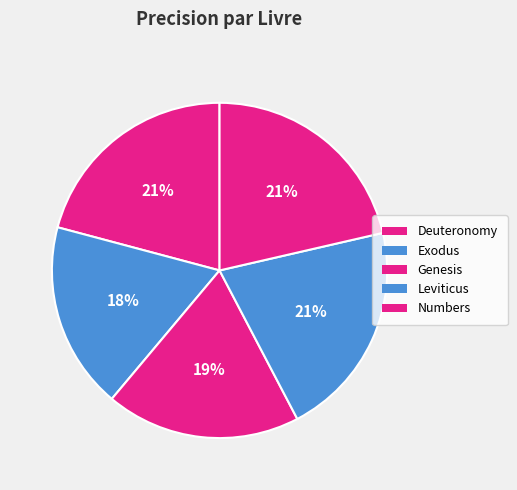

What is the largest slice in the pie chart?

Numbers